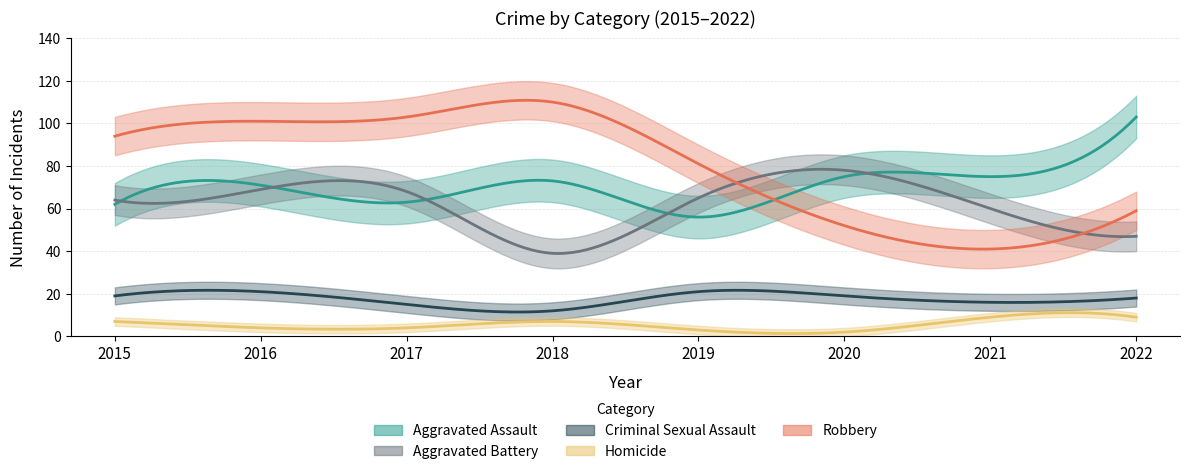

At which label does Aggravated Assault reach its minimum?

2019